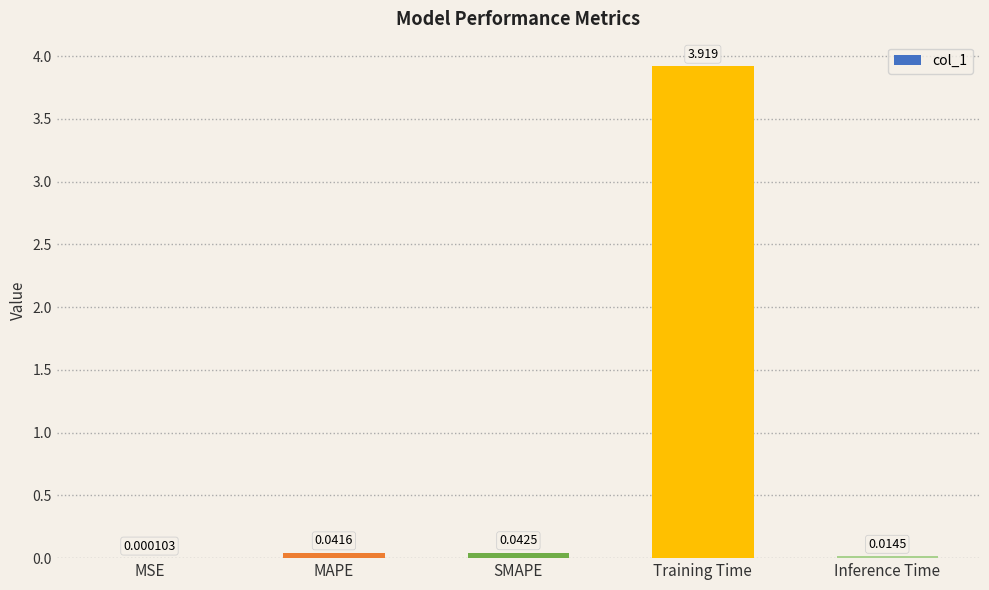

Between SMAPE and Inference Time, which is larger?

SMAPE